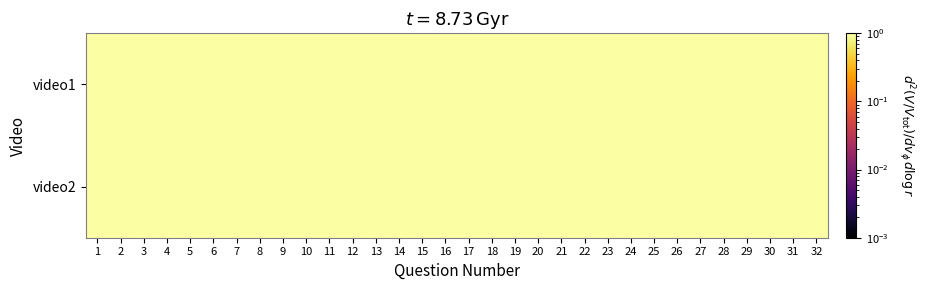

Which category has the lowest value across all series?

1